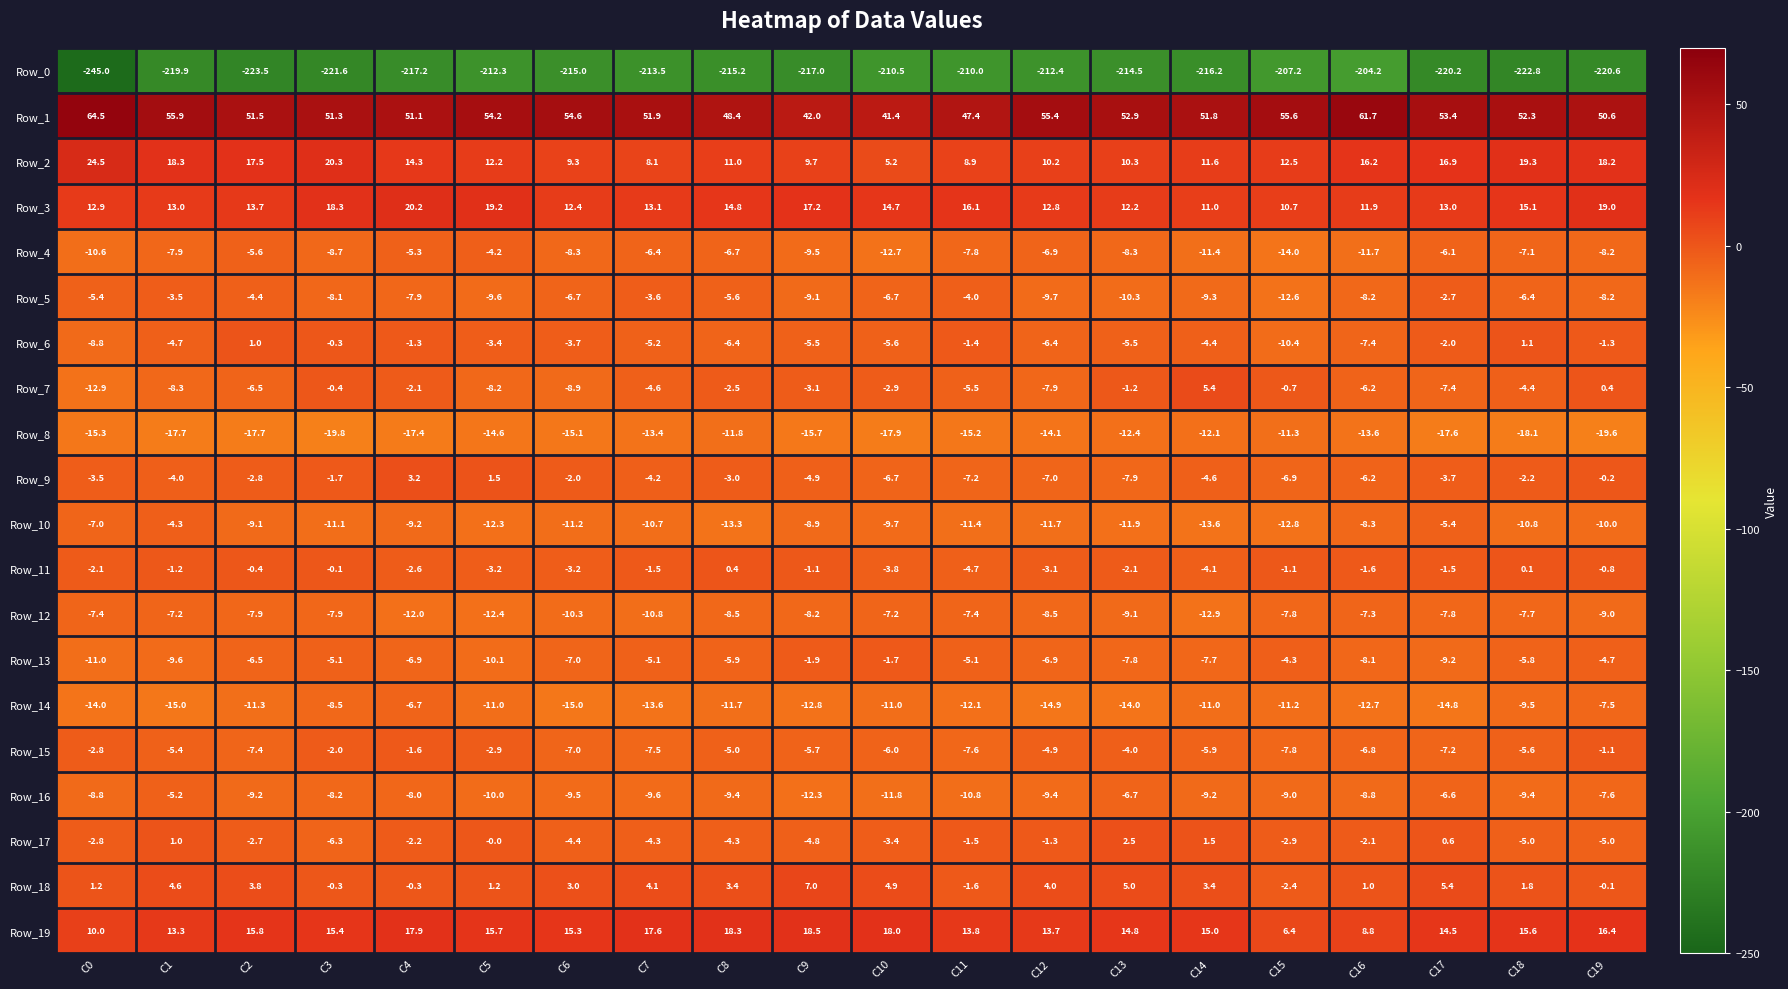

List the series in order of their peak value, lowest first.

Row_0, Row_8, Row_12, Row_14, Row_16, Row_10, Row_4, Row_5, Row_13, Row_15, Row_11, Row_6, Row_17, Row_9, Row_7, Row_18, Row_19, Row_3, Row_2, Row_1